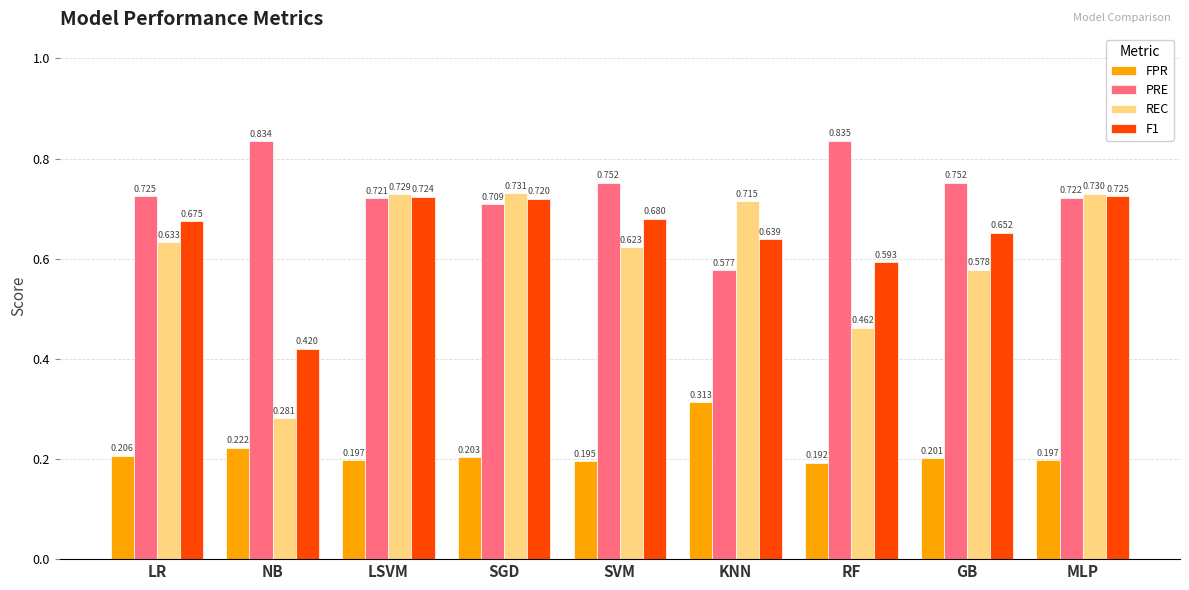

At NB, list the series in order from smallest to largest.

FPR, REC, F1, PRE